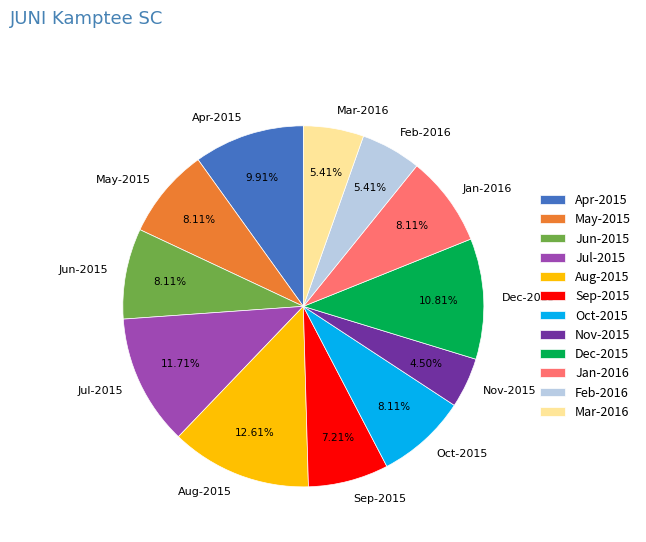

Combined, do Aug-2015 and Jan-2016 account for over 50%?

No